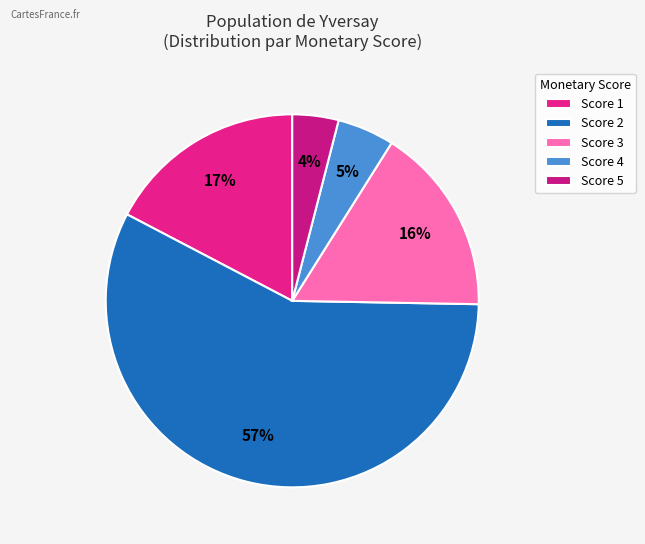

What percentage is NOT represented by Score 2?

42.6%